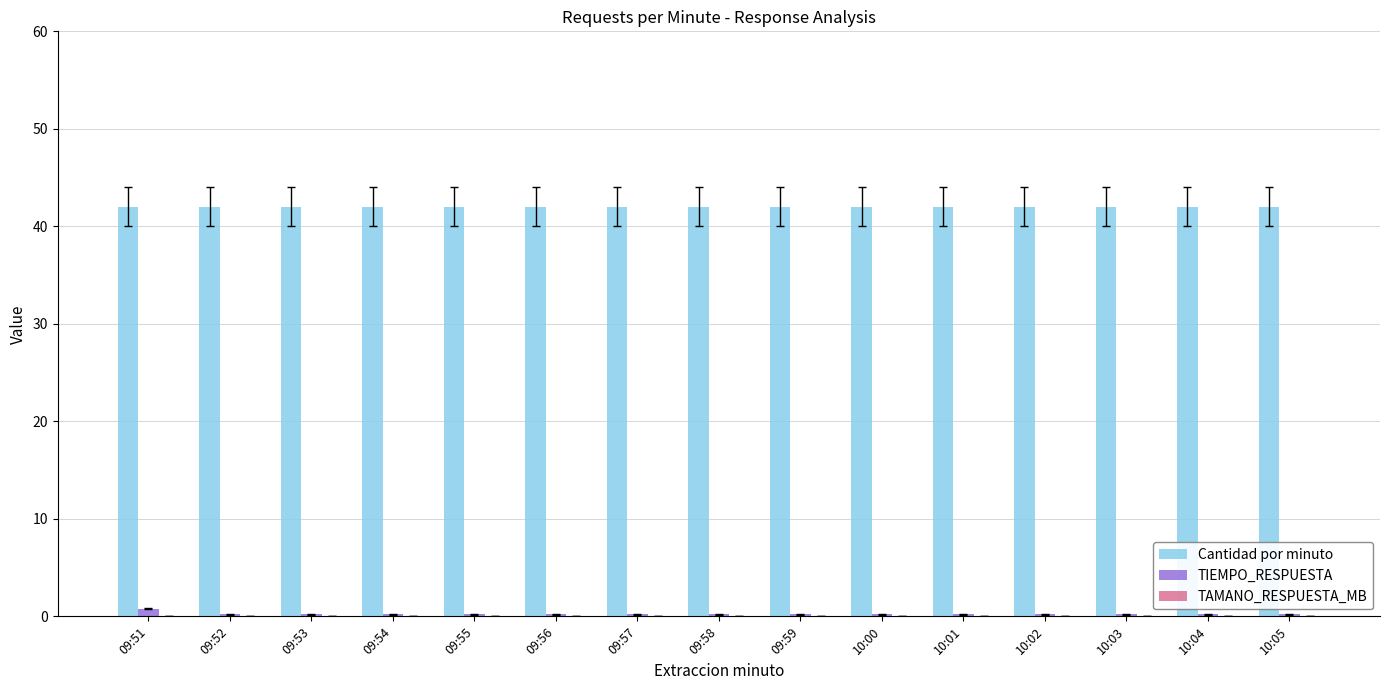

True or false: Cantidad por minuto has a value of 56.6 at 09:54.

False